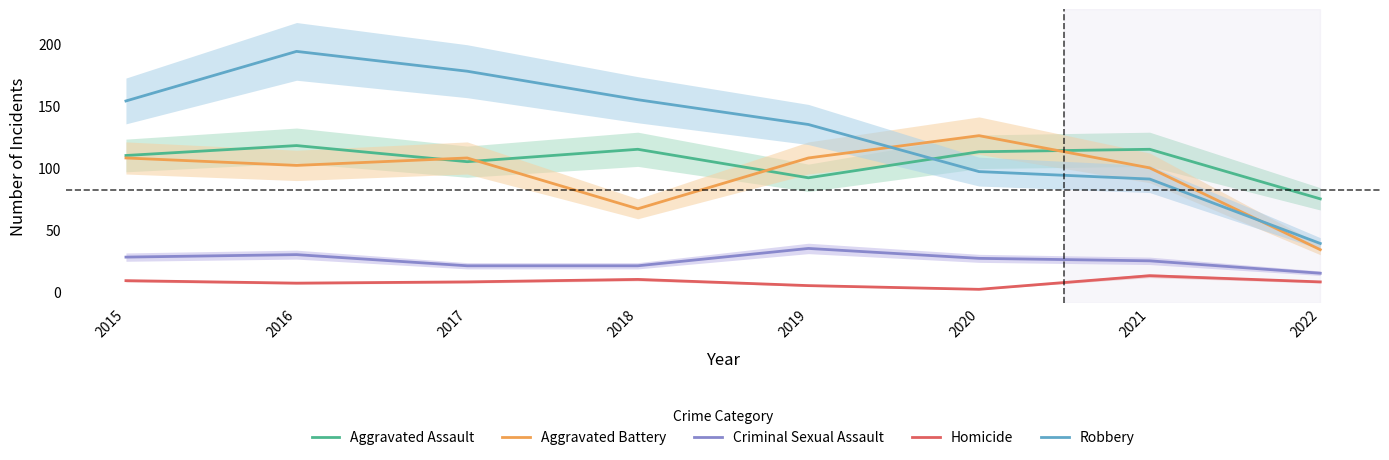

At which category is the sum across all series the highest?

2016